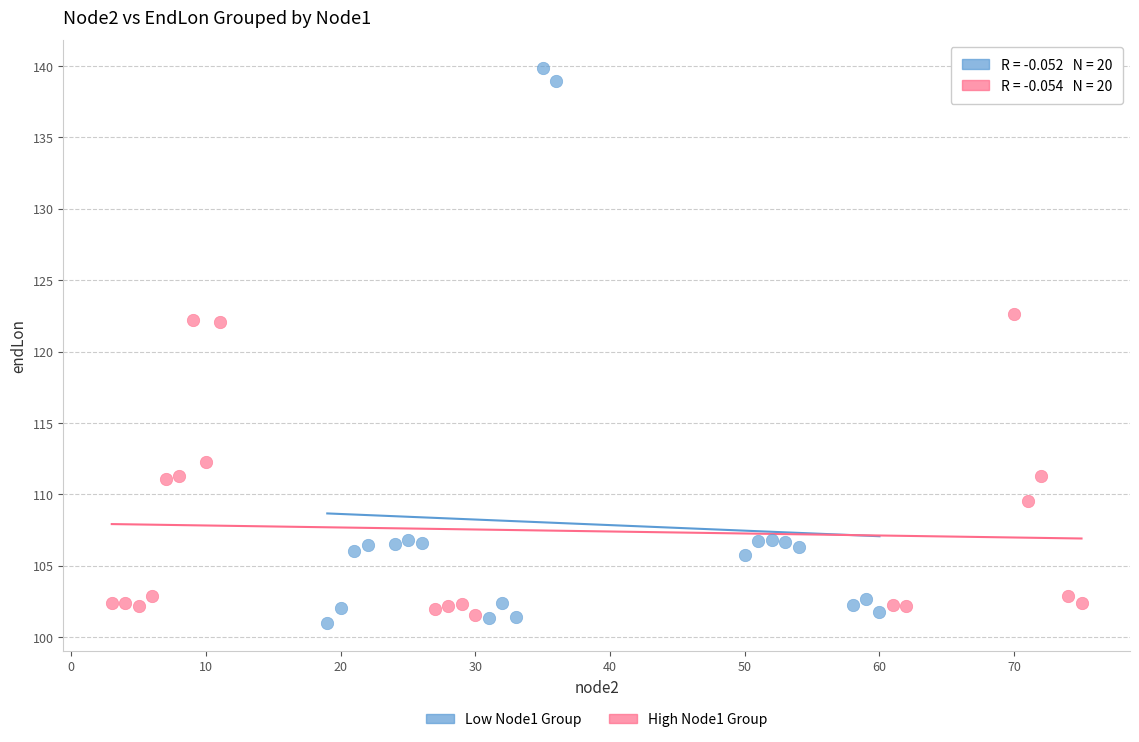

Which series has the largest Y range (max minus min)?

Low Node1 Group